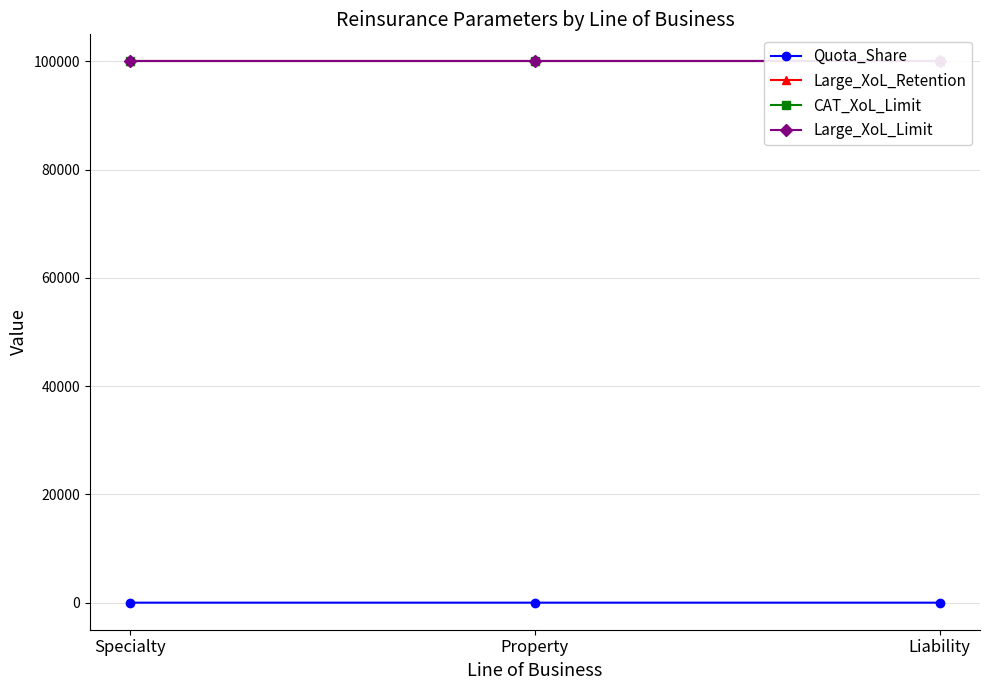

The Large_XoL_Limit series shows 100000.0 at Liability. True or false?

True